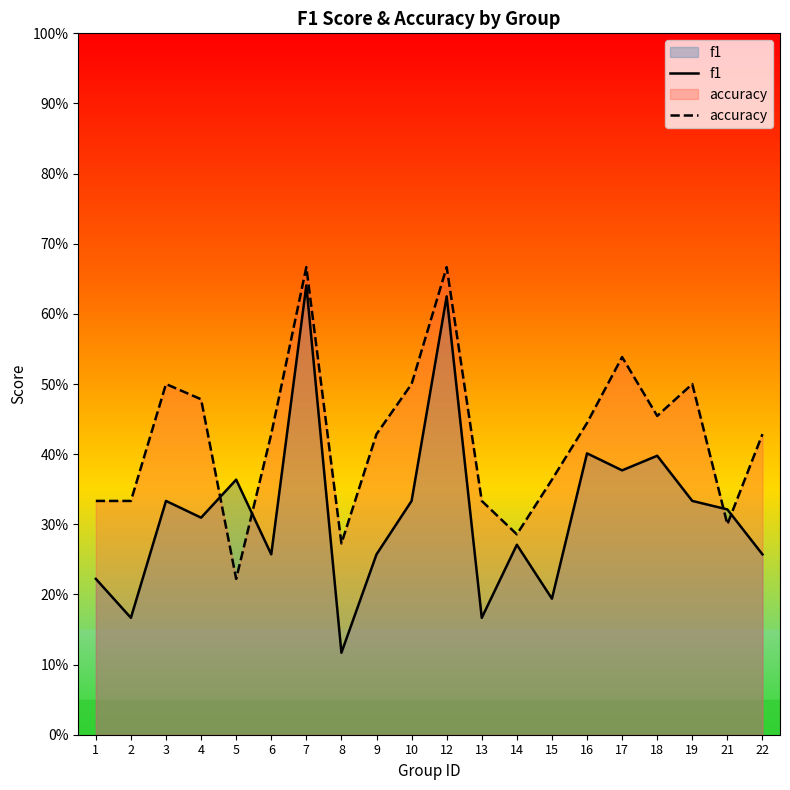

The accuracy series shows 0.6 at 16. True or false?

False